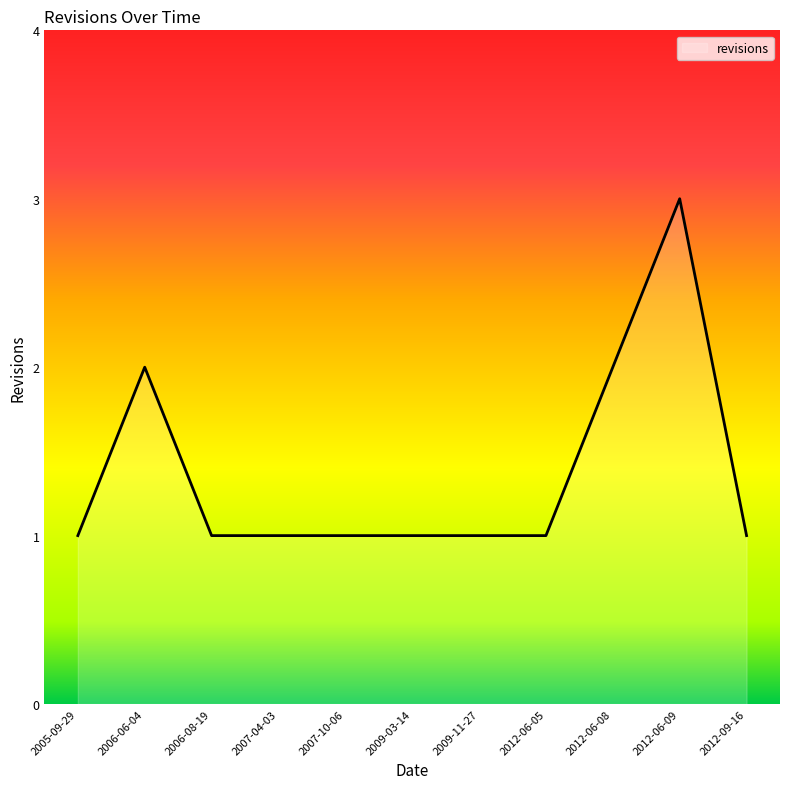

What is the change in value from 2007-04-03 to 2012-06-08?

+1